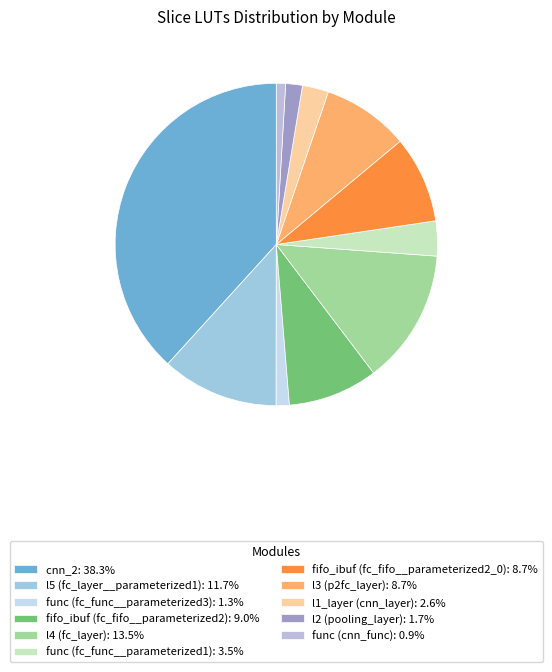

Between l5 (fc_layer__parameterized1) and func (cnn_func), which is larger?

l5 (fc_layer__parameterized1)